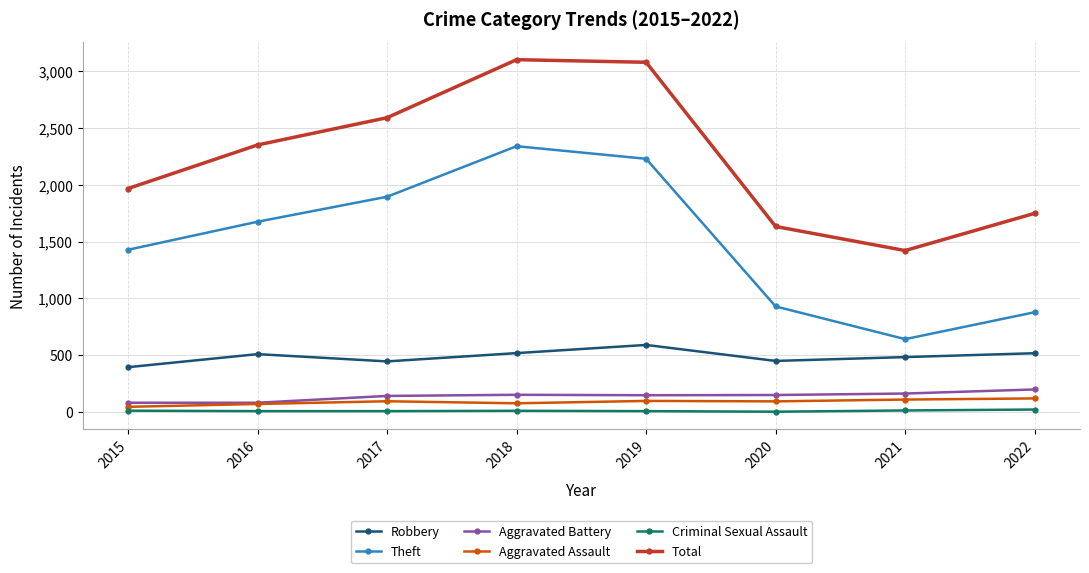

What are all the series names shown in the legend?

Robbery, Theft, Aggravated Battery, Aggravated Assault, Criminal Sexual Assault, Total